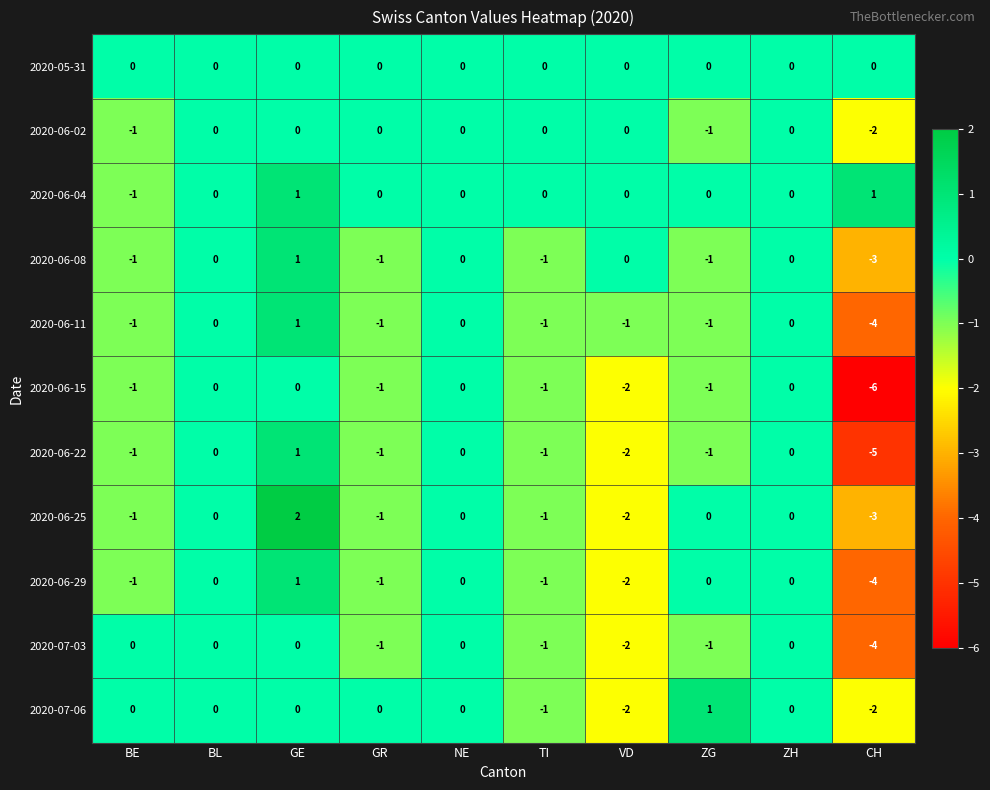

Which category has the lowest value in the 2020-06-22 series?

CH